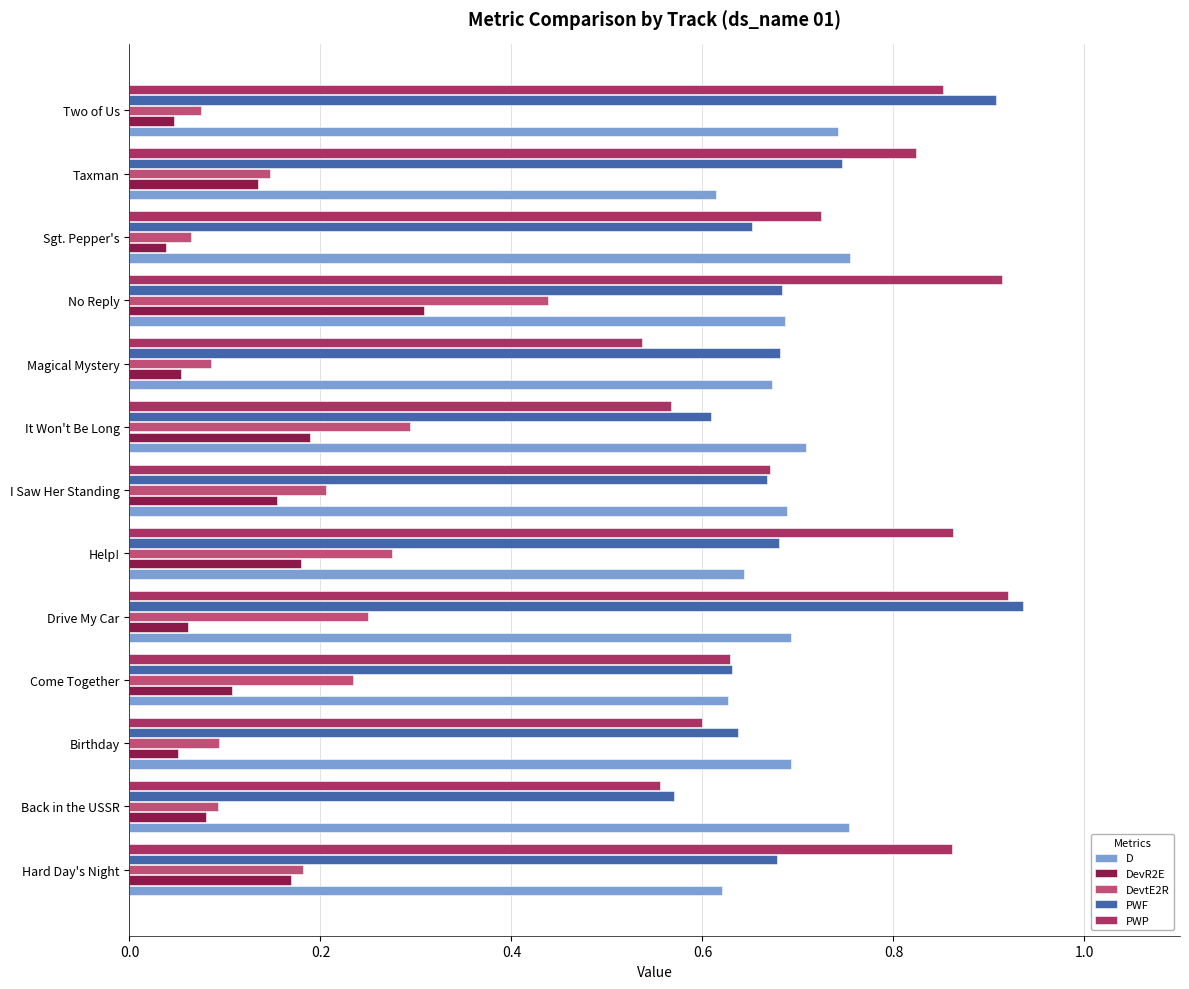

Is it true that DevR2E equals 0.0 at Birthday?

False